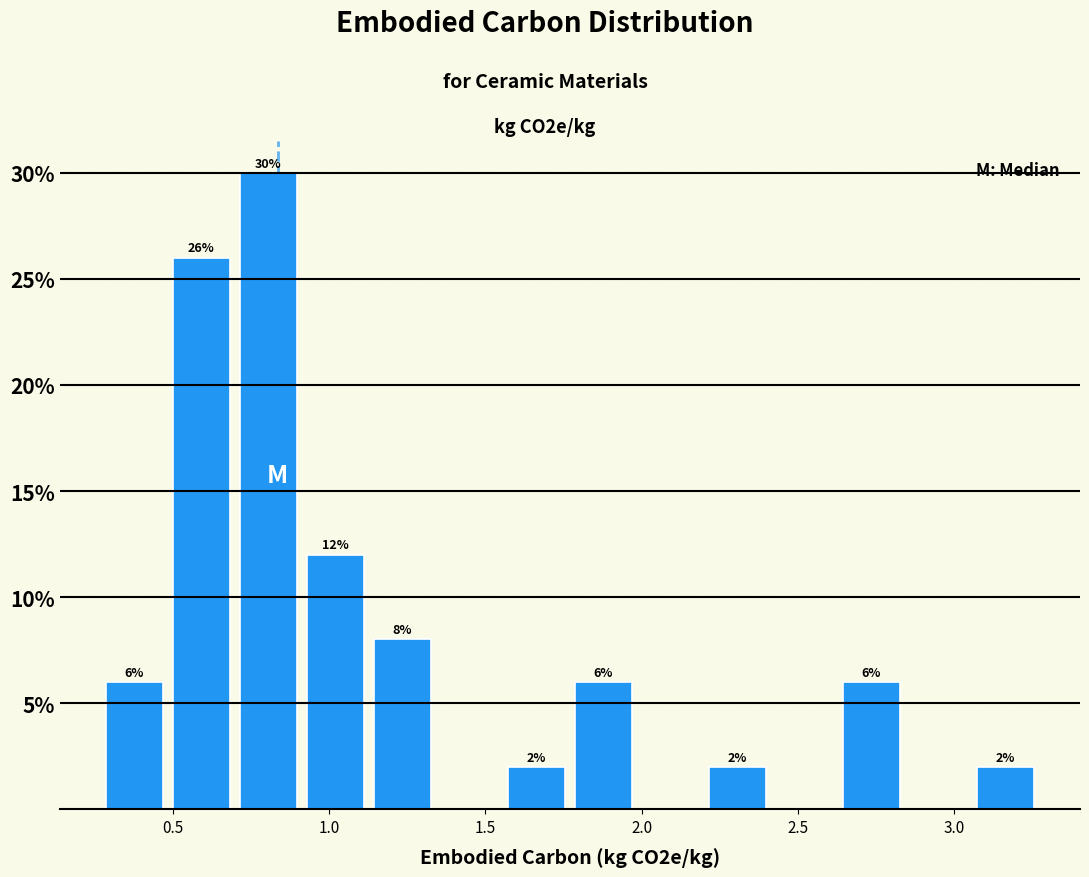

Over which range of the x-axis is the bar tallest?

0.70 to 0.90